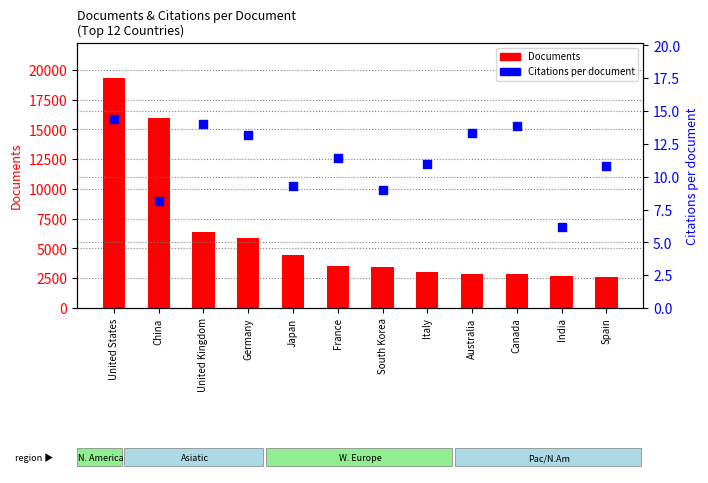

Which series has the largest total across all categories?

Documents